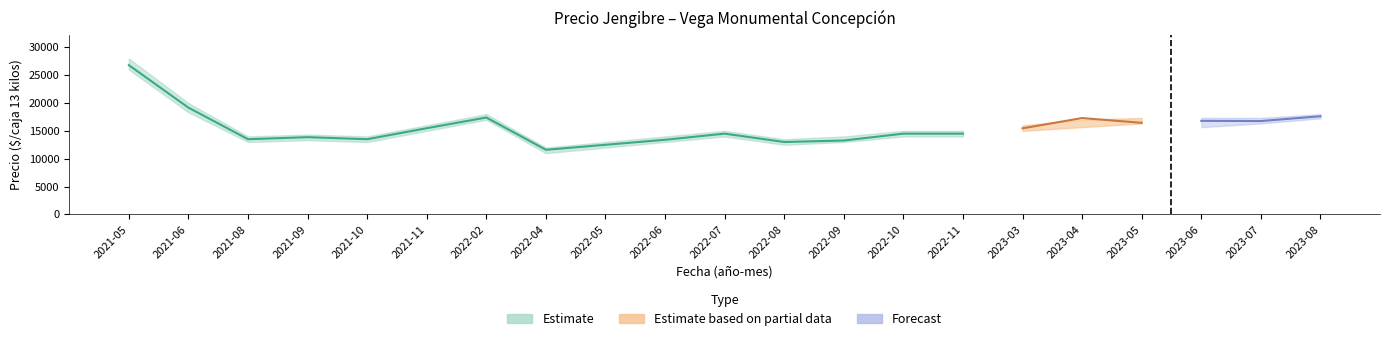

Does the chart display data point markers on the line(s)?

No